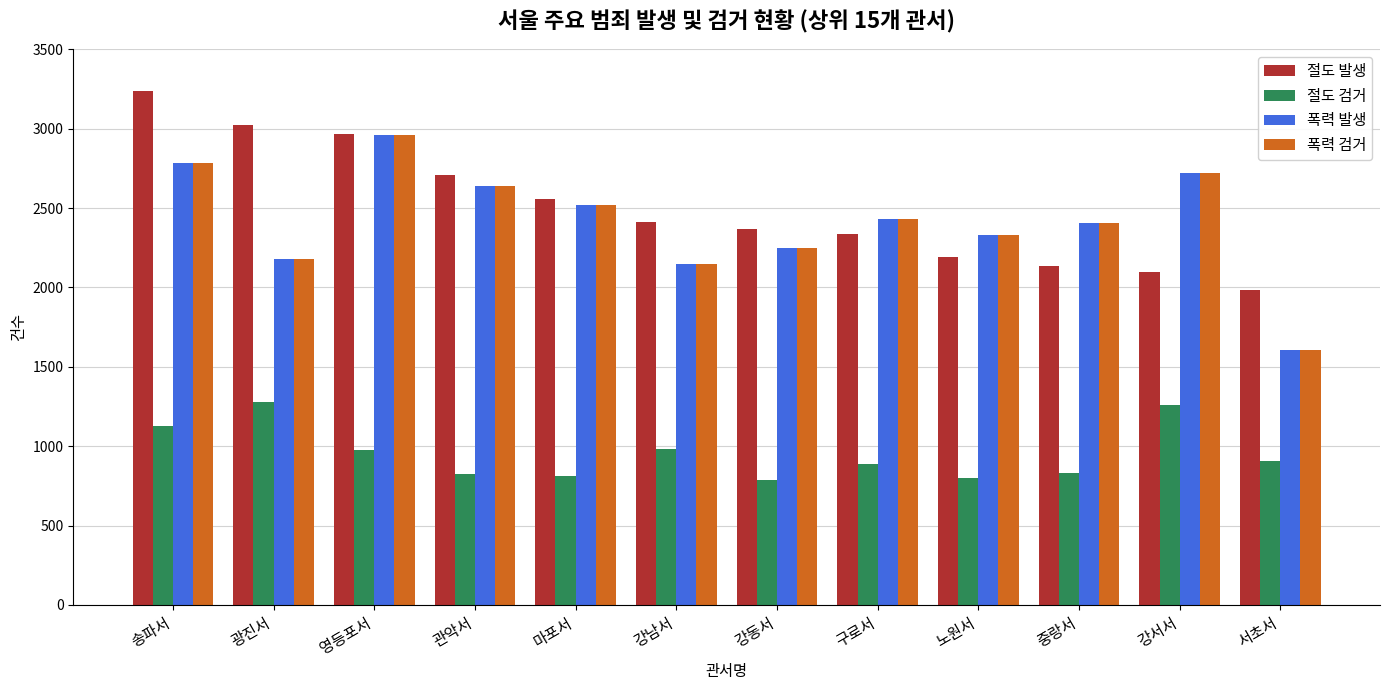

What is the total value across all series at 서초서?

6101